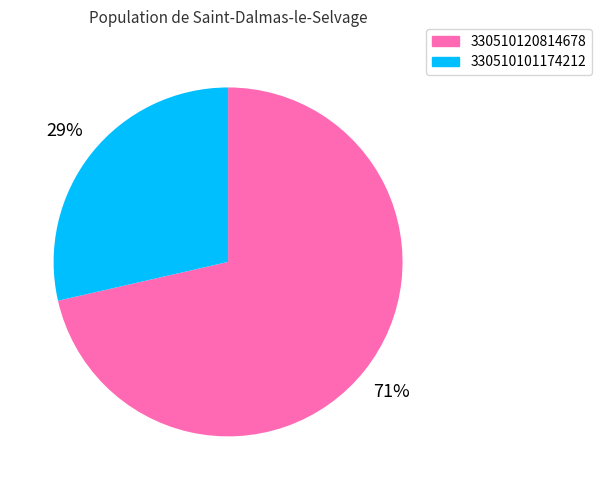

Combined, do 330510101174212 and 330510120814678 account for over 50%?

Yes